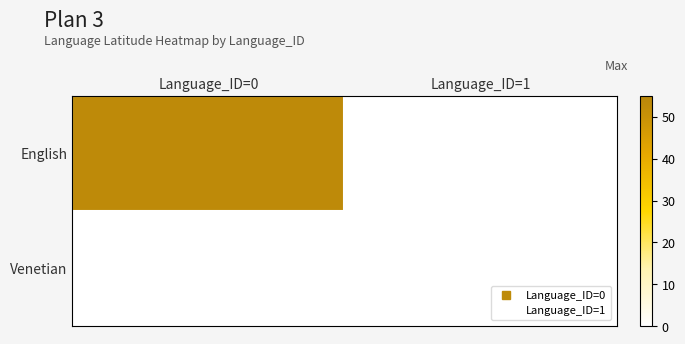

Rank the series at Language_ID=1 from lowest to highest value.

English, Venetian